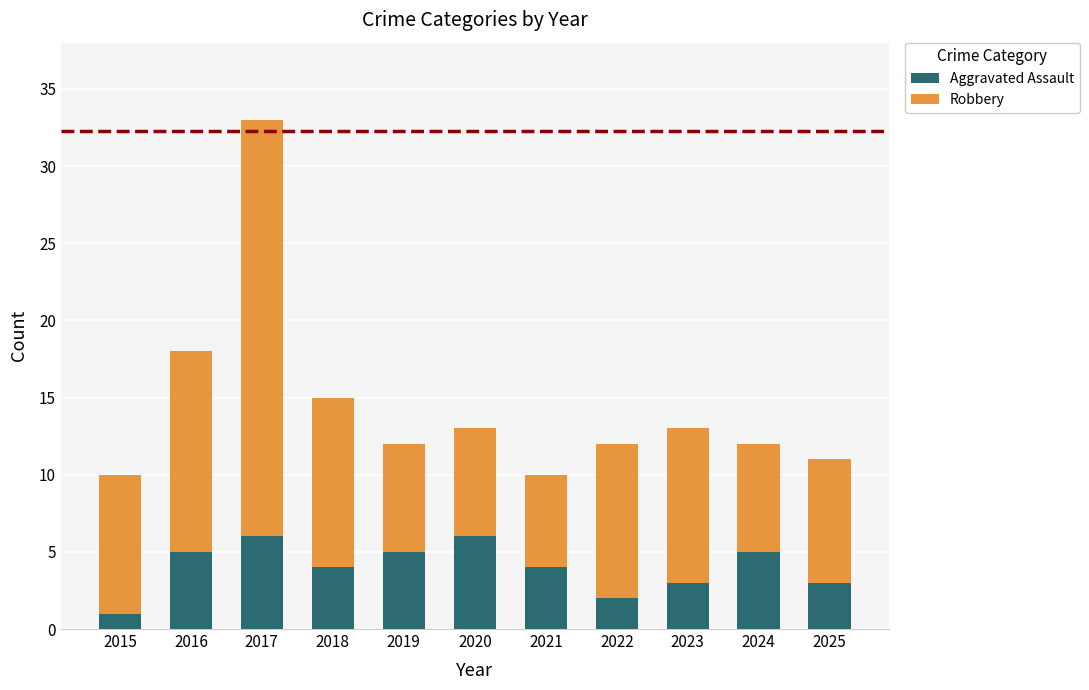

Read the Aggravated Assault value at 2017.

6